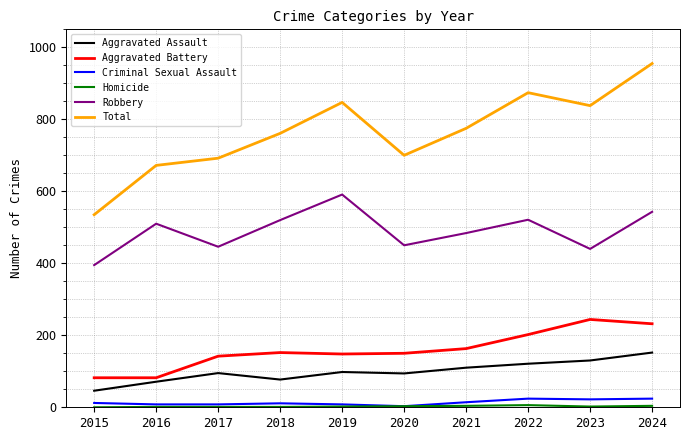

True or false: Aggravated Assault and Criminal Sexual Assault cross at least once.

False